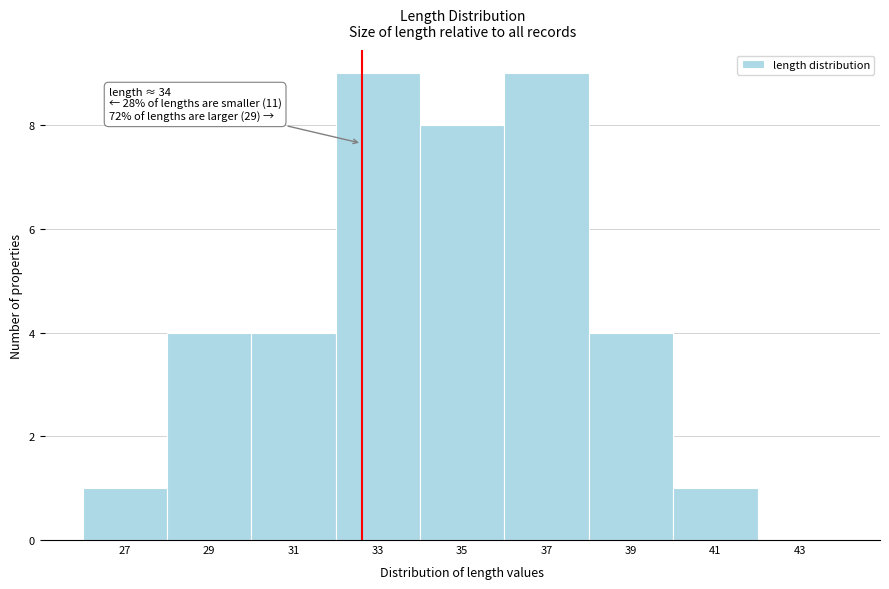

Reading left to right, what are all the values shown in this chart?

27=1	29=4	31=4	33=9	35=8	37=9	39=4	41=1	43=0